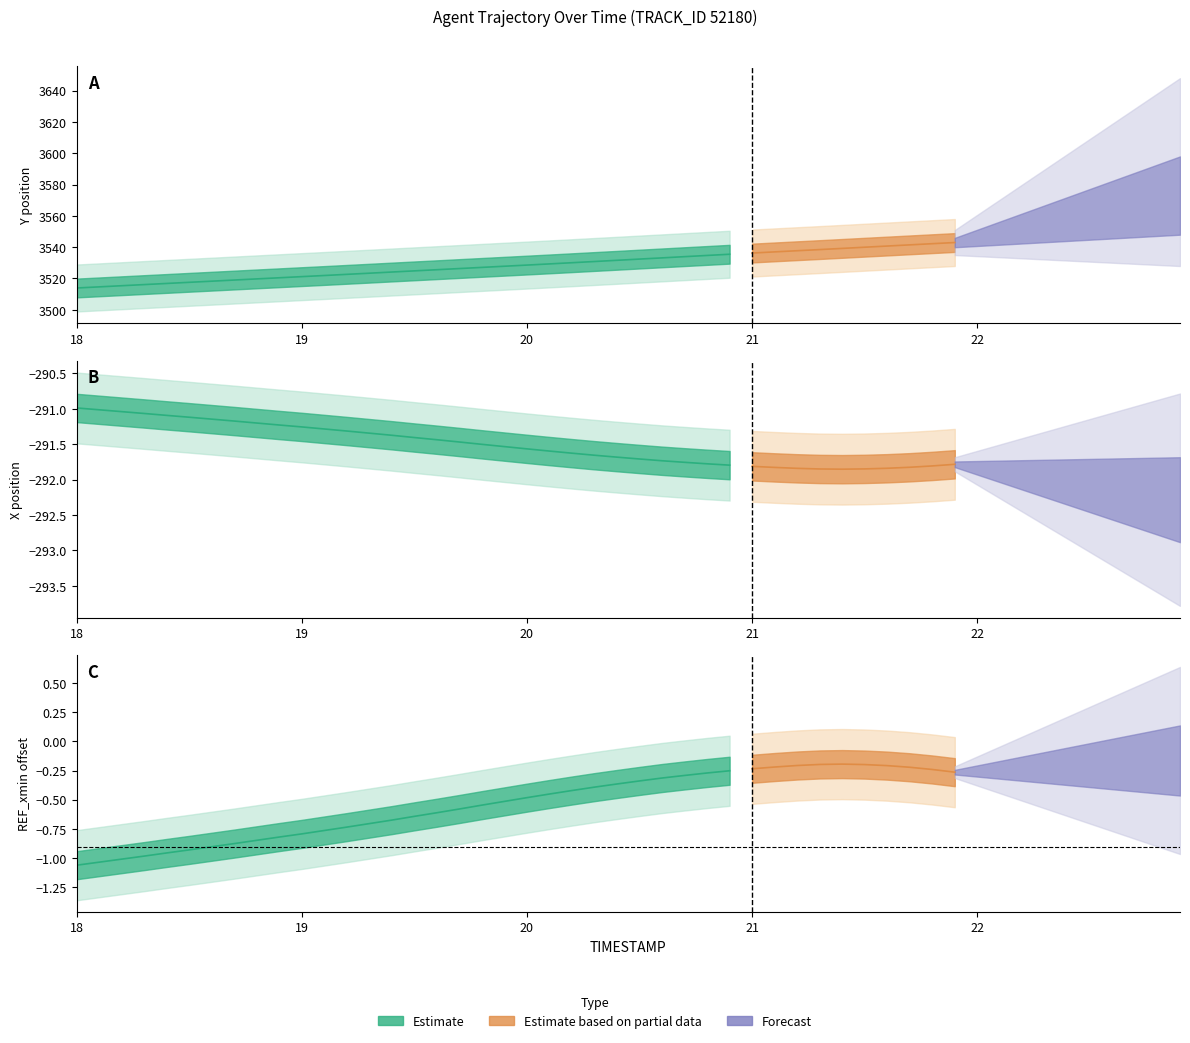

What is the approximate value of Y at 18.6?

3518.3